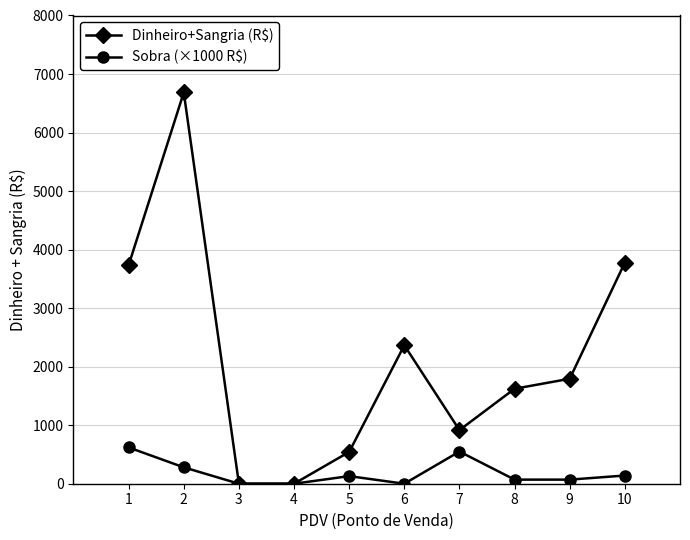

Which series has the largest total across all categories?

Dinheiro+Sangria (R$)